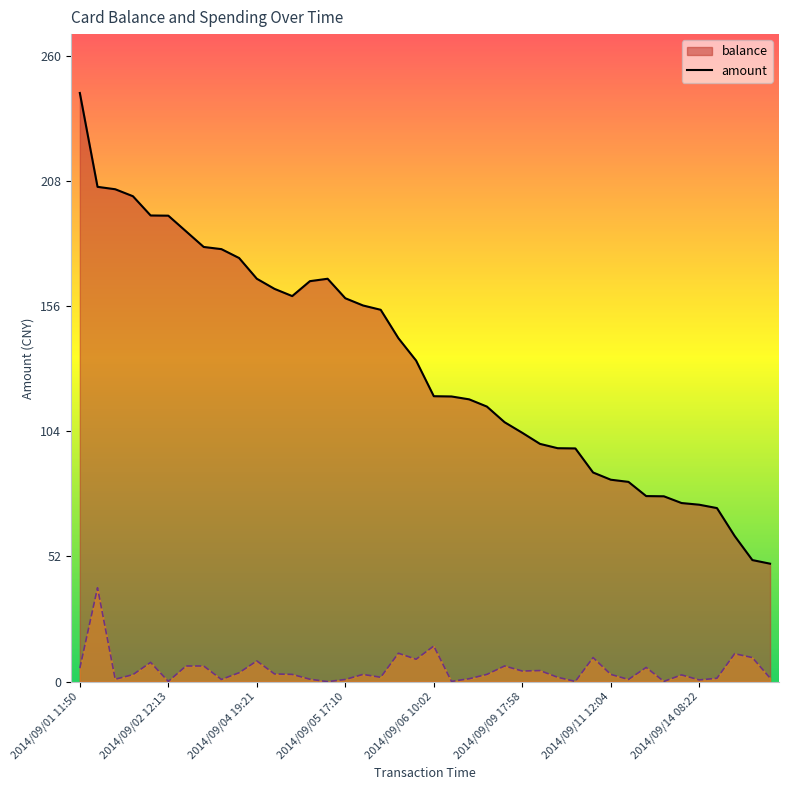

Does the chart display data point markers on the line(s)?

No